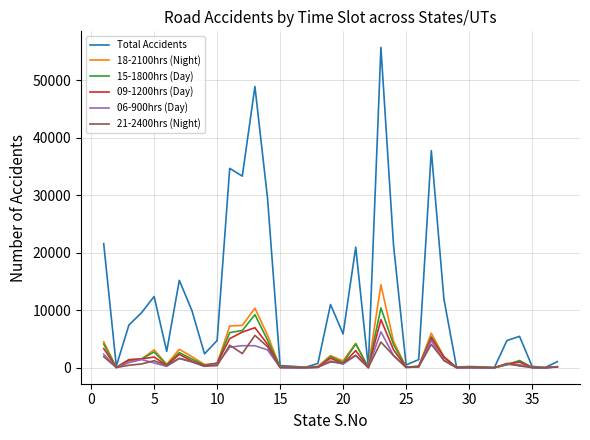

Which series has the largest total across all categories?

Total Accidents